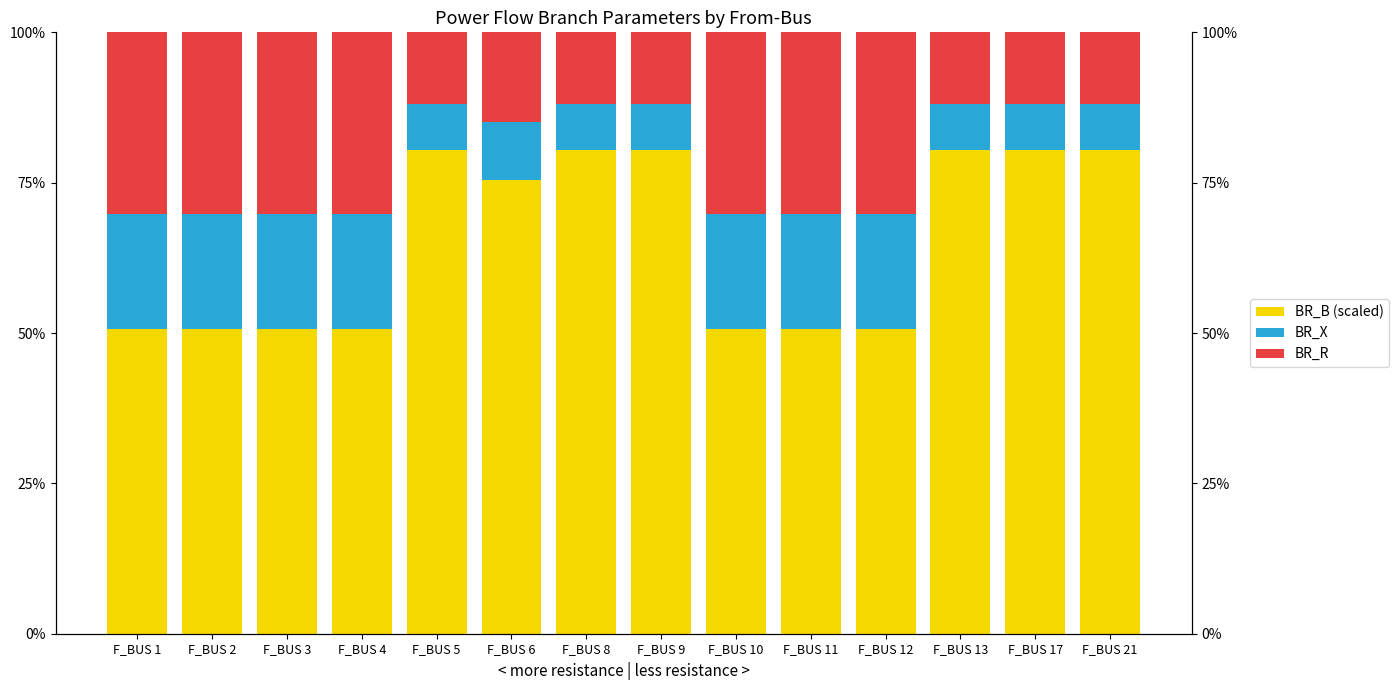

Reading right to left, transcribe all the data shown in this chart.

BR_B (scaled): 0.8	0.8	0.8	0.5	0.5	0.5	0.8	0.8	0.8	0.8	0.5	0.5	0.5	0.5
BR_X: 0.1	0.1	0.1	0.2	0.2	0.2	0.1	0.1	0.1	0.1	0.2	0.2	0.2	0.2
BR_R: 0.1	0.1	0.1	0.3	0.3	0.3	0.1	0.1	0.1	0.1	0.3	0.3	0.3	0.3